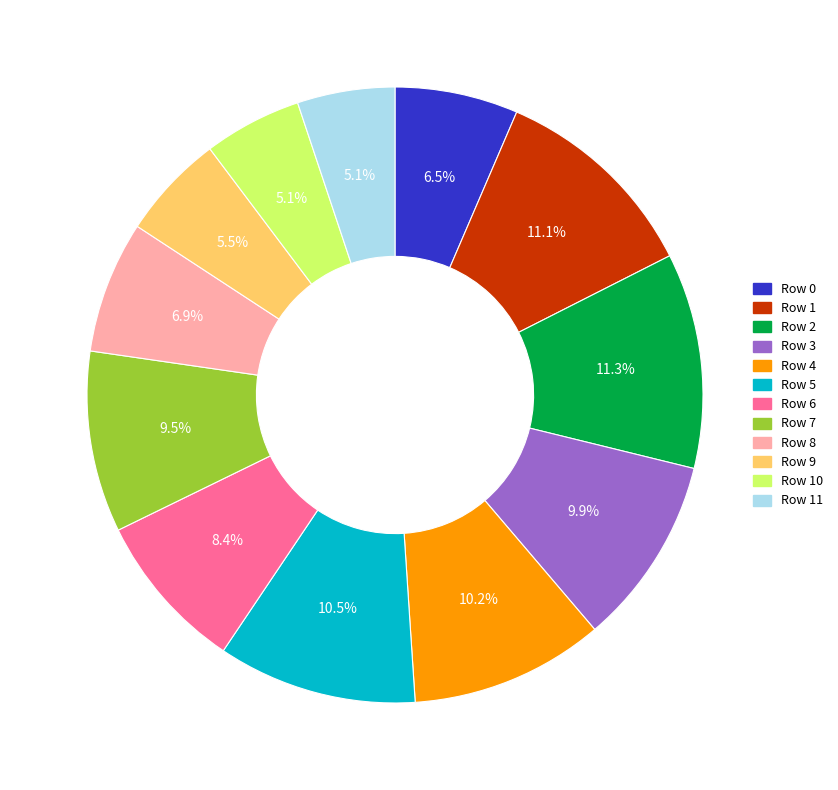

Is there a majority slice in this chart?

No